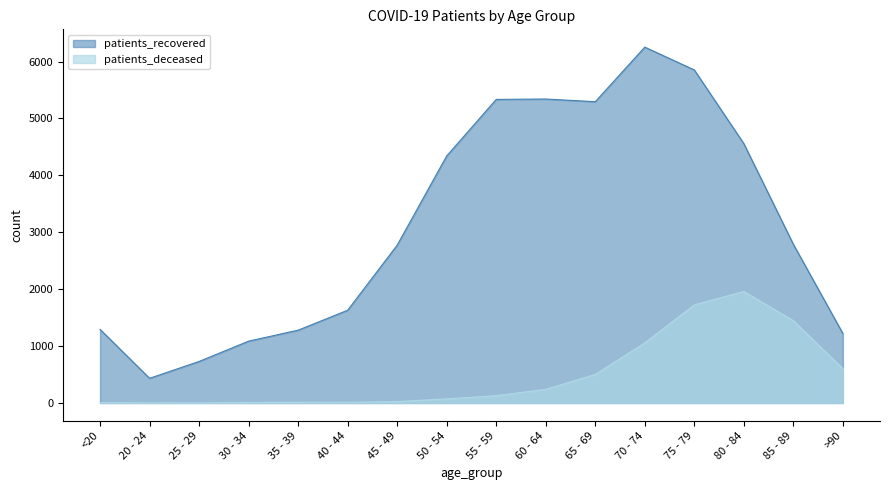

Where does the patients_recovered series first go above 2789?

50 - 54